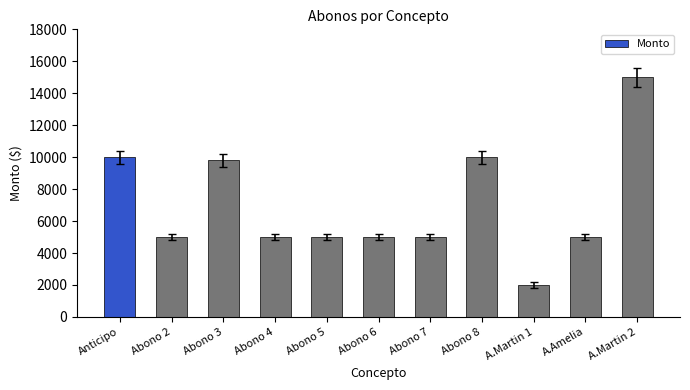

What is the average value?

6982